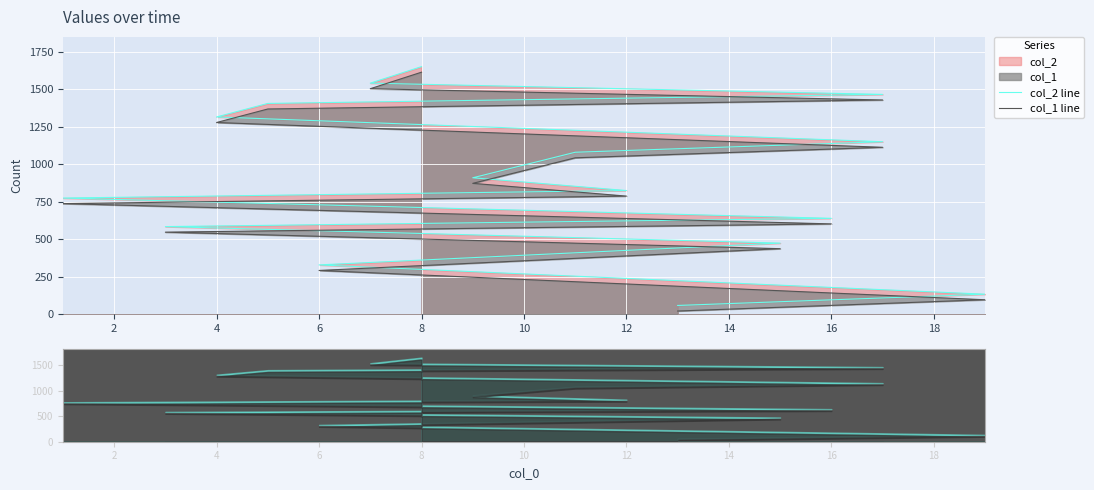

What is the greatest value displayed?

1650